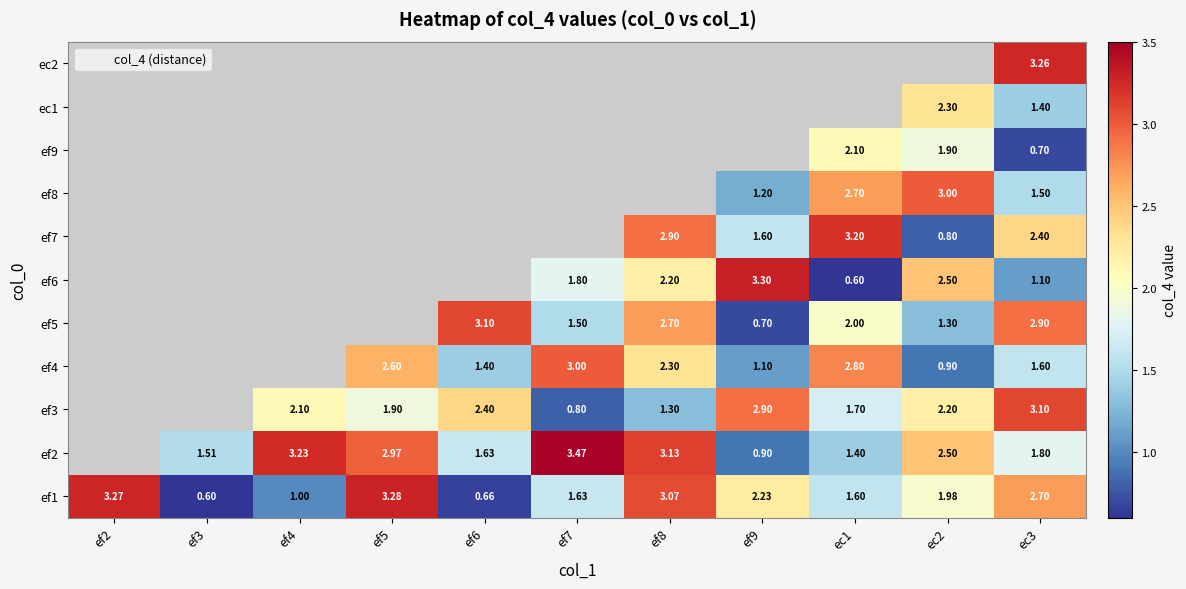

What is the approximate value of ef1 at ef5?

3.3